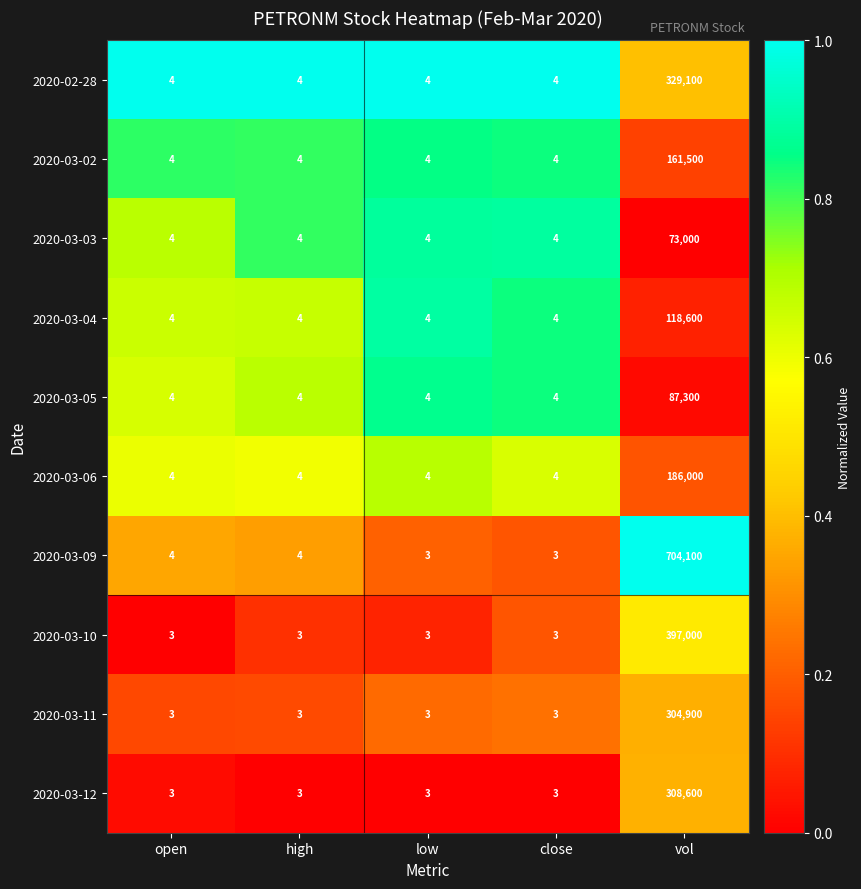

What is the total value across all series at vol?

2670100